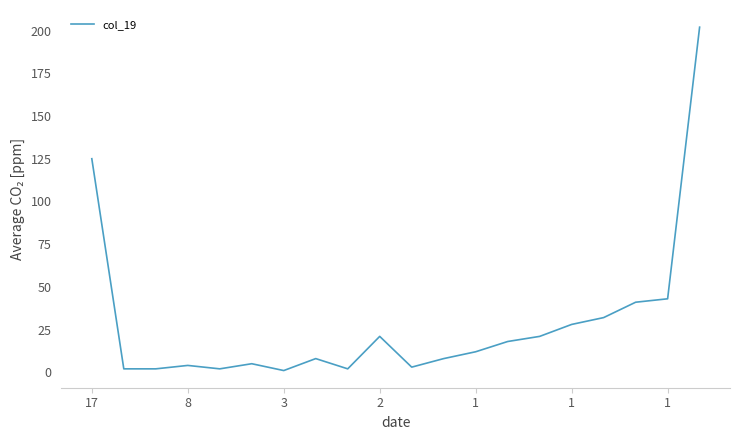

What is the greatest value displayed?

202